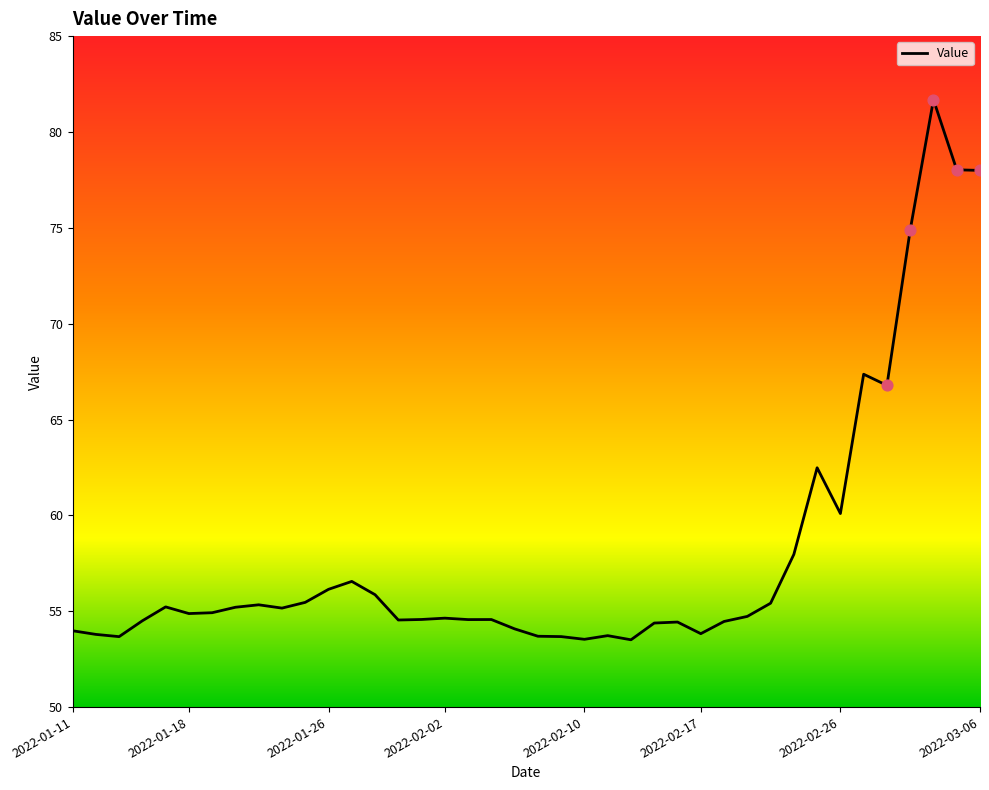

What is the minimum value shown in the chart?

53.5